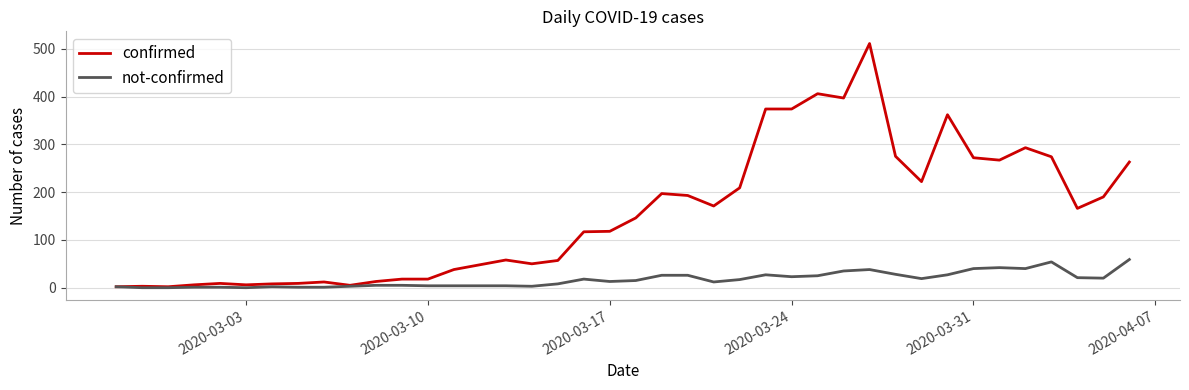

List the series in order of their overall mean, highest first.

confirmed, not-confirmed